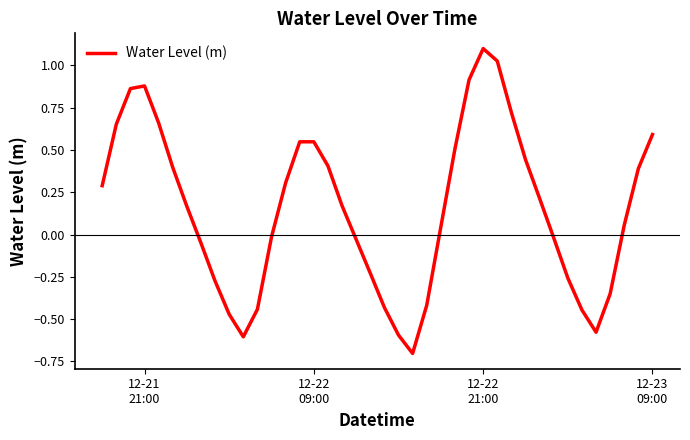

What is the greatest value displayed?

1.1